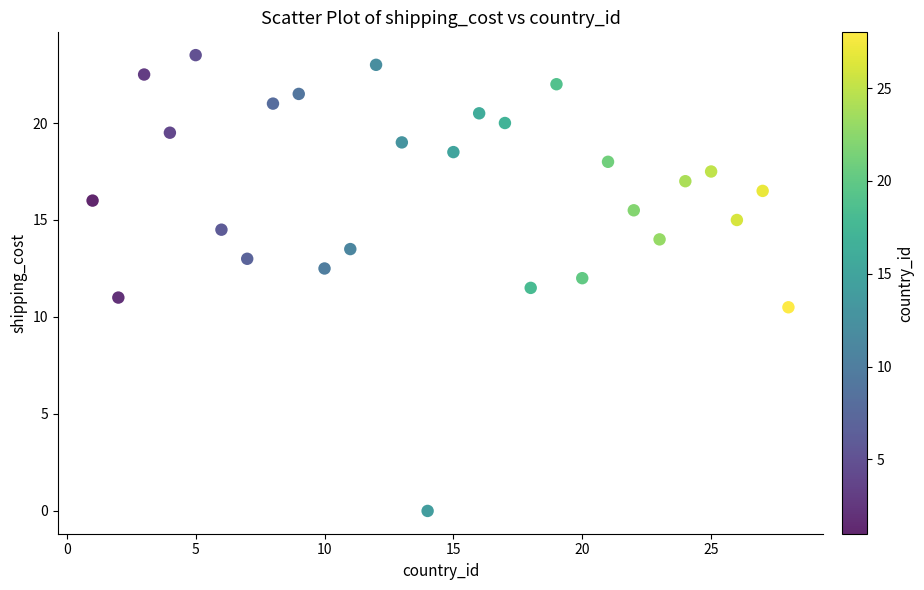

What is the range of Y values (max minus min)?

23.5